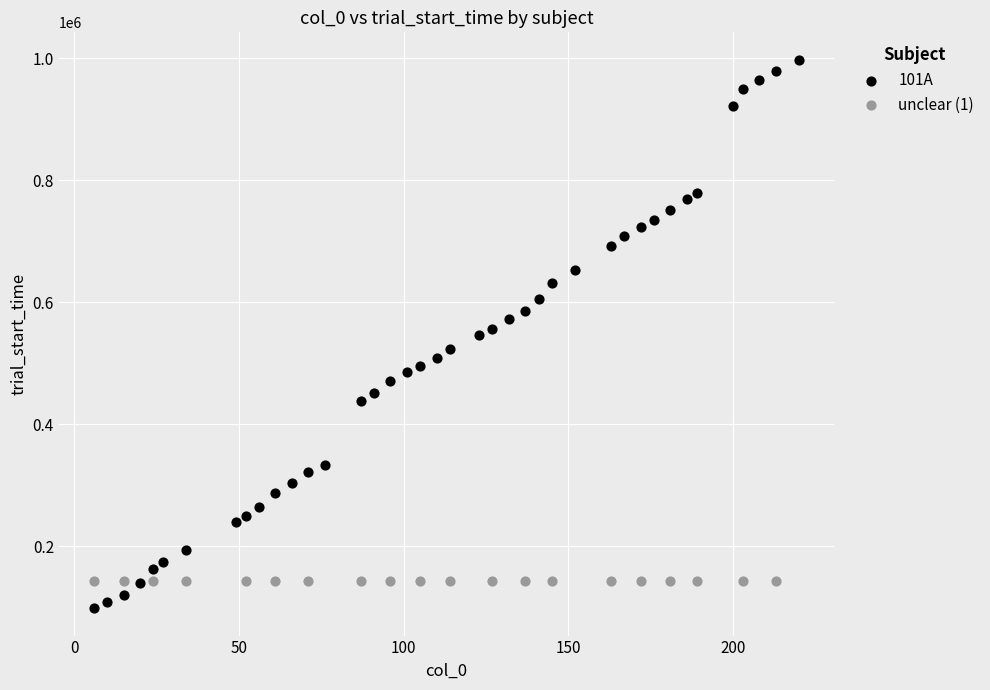

Which series reaches the minimum Y coordinate?

101A